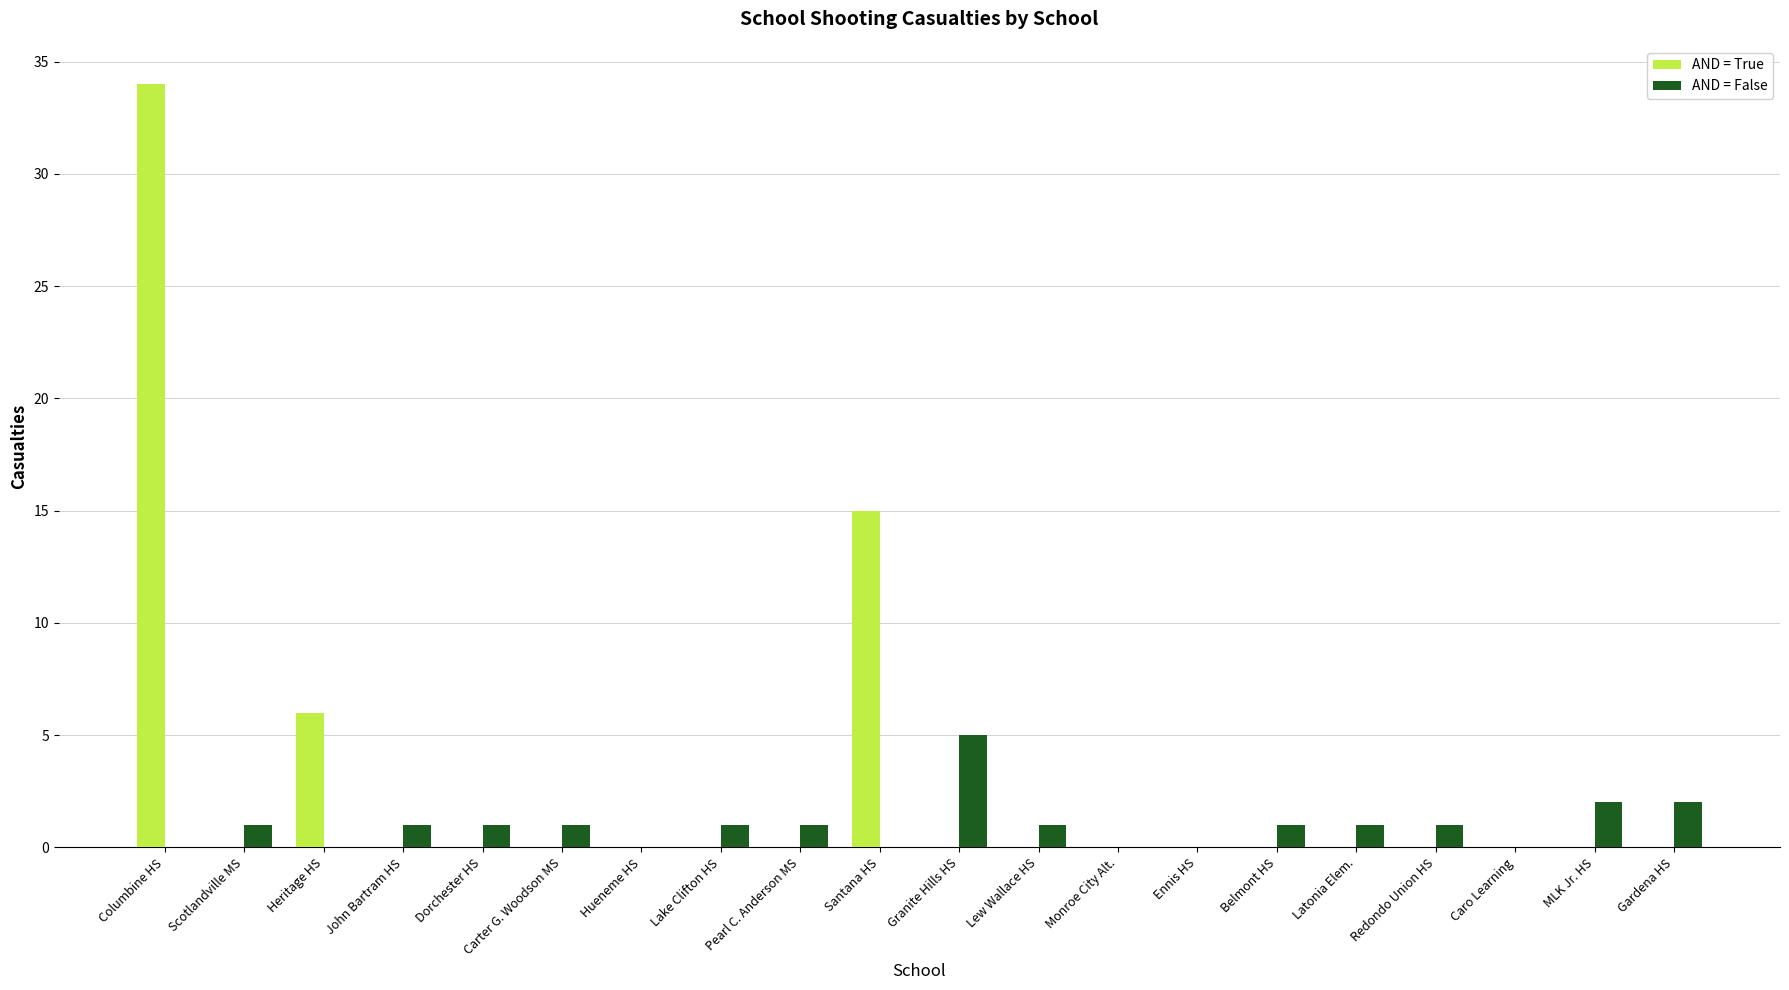

What is the greatest value displayed?

34